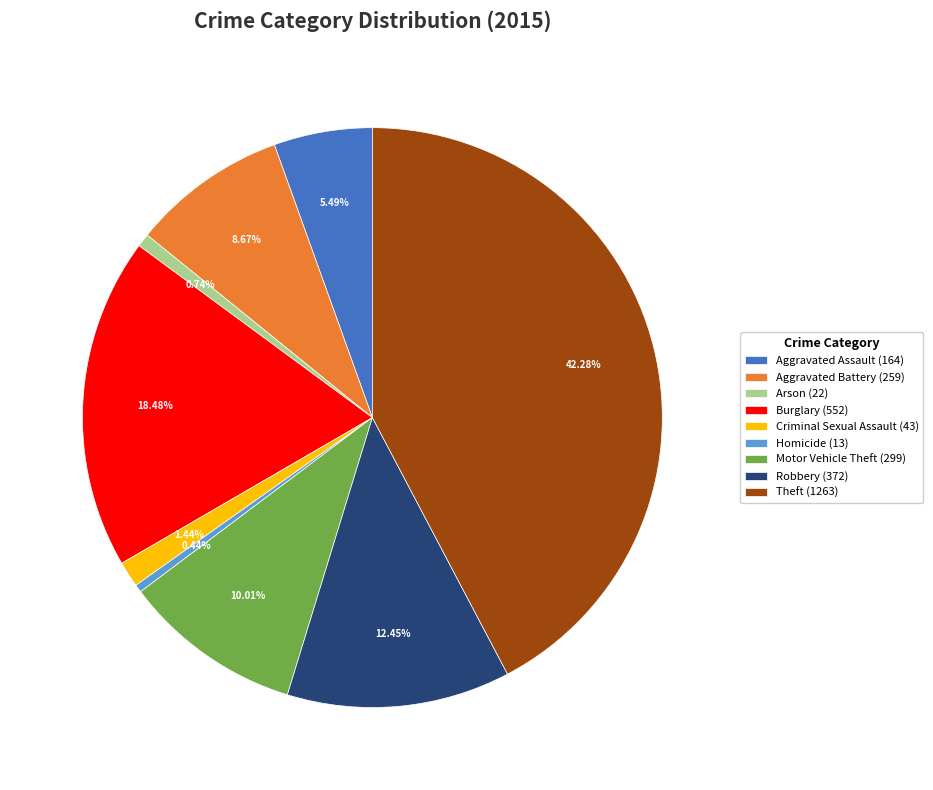

Is there any slice that represents more than half of the pie?

No